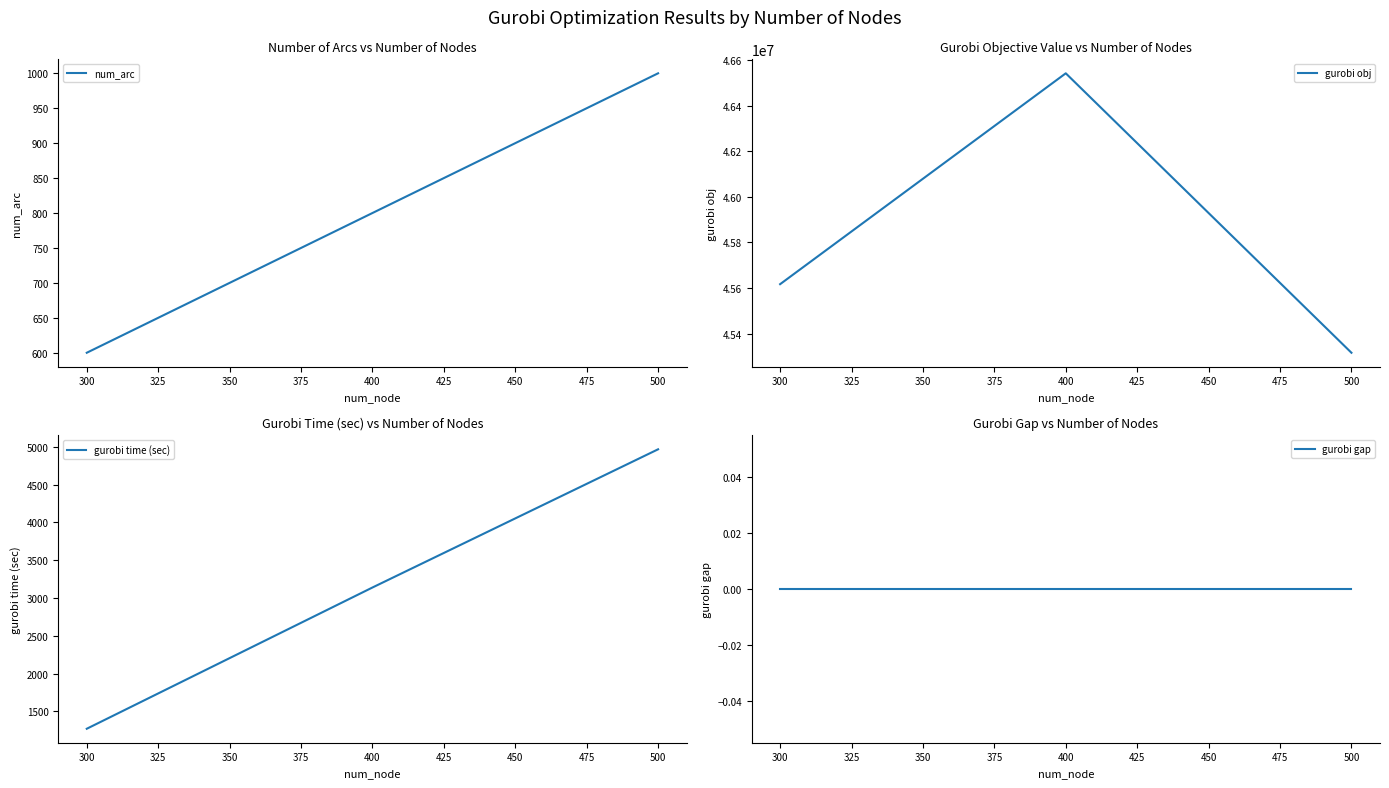

What is the approximate value of gurobi obj at 500?

45315808.3